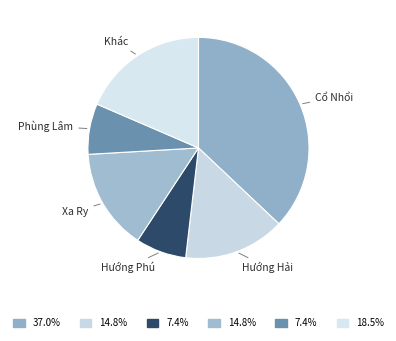

Does Phùng Lâm account for over 50% of the chart?

No